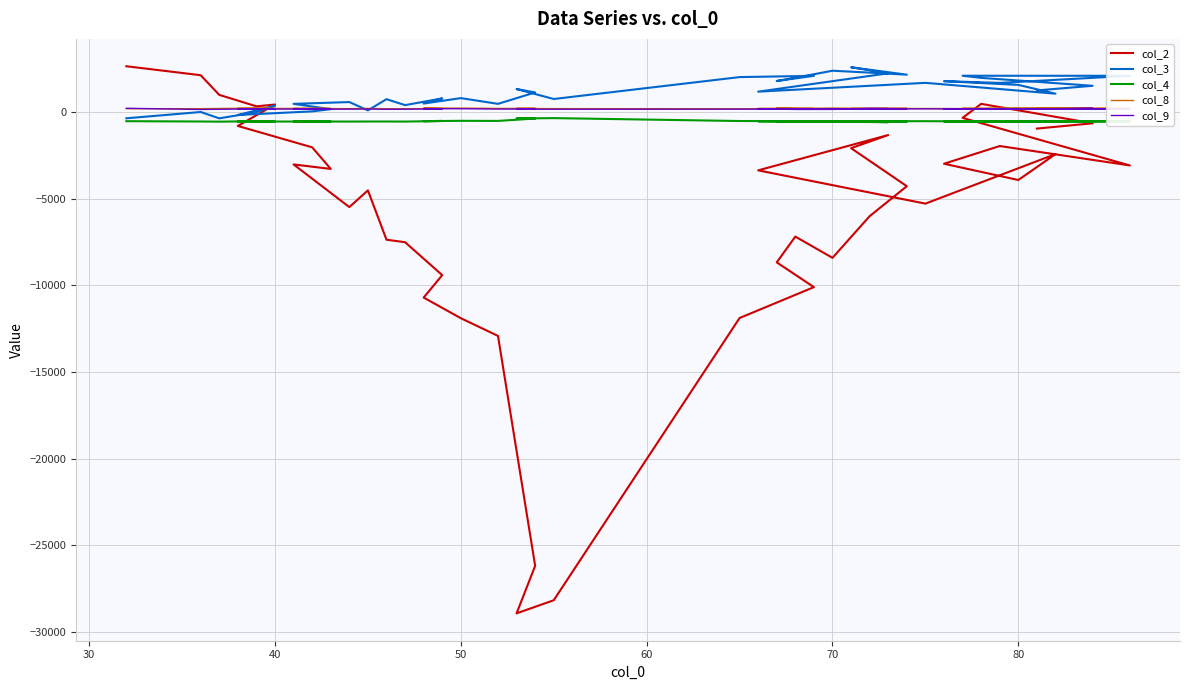

How many data points does each series have?

40